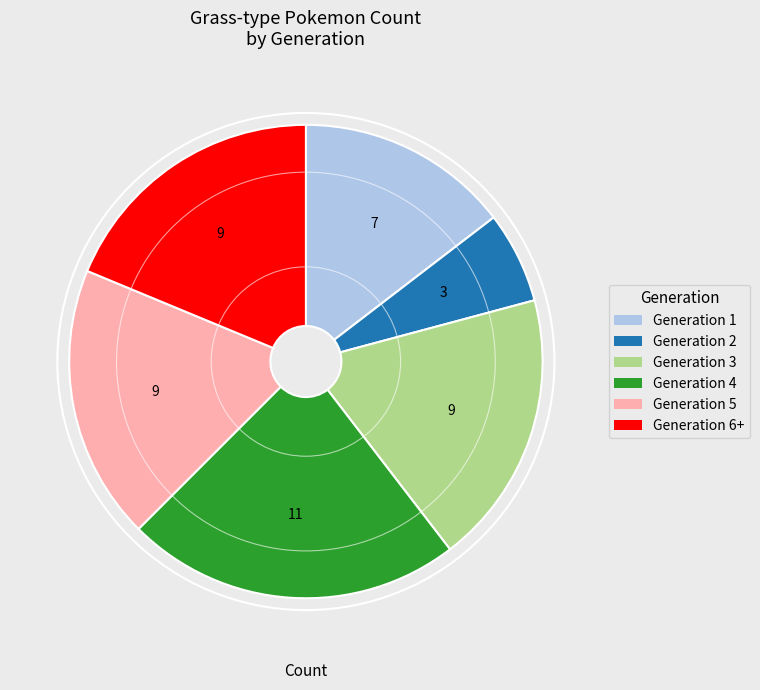

Count the number of slices in the pie.

6